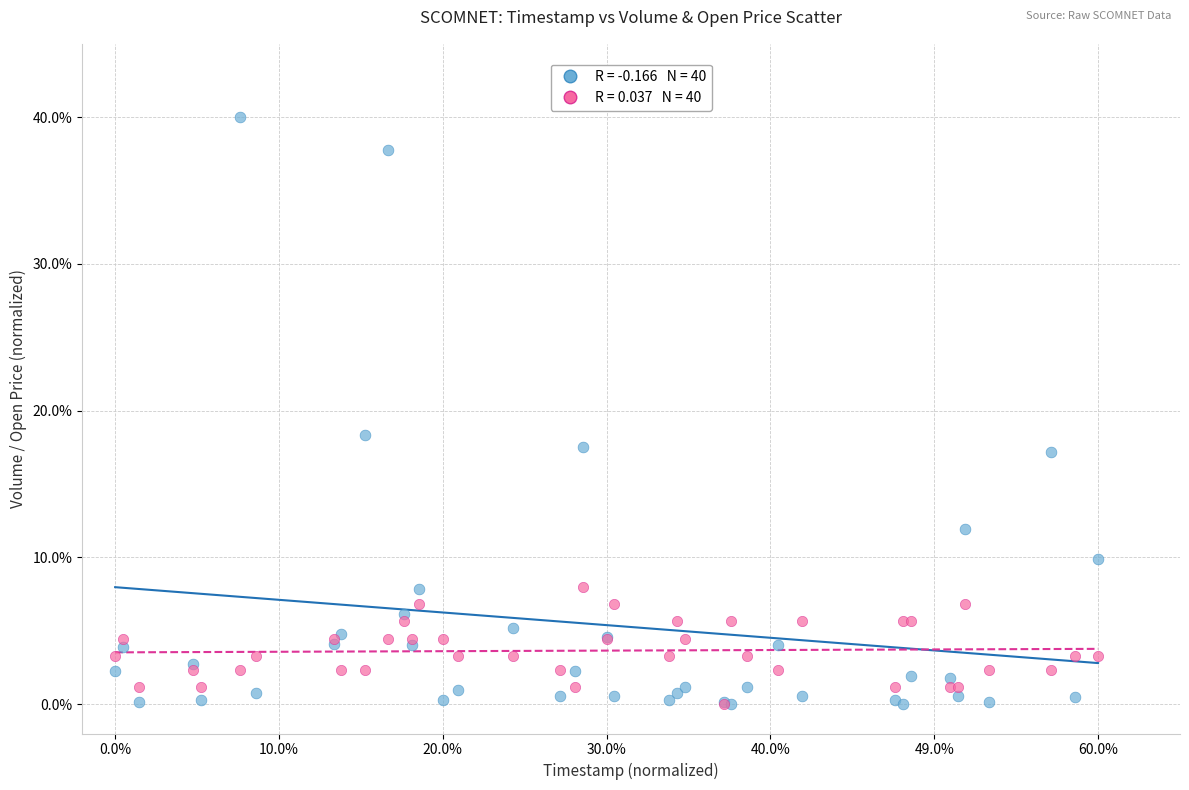

Across all series, what Y value is closest to 20?

18.3